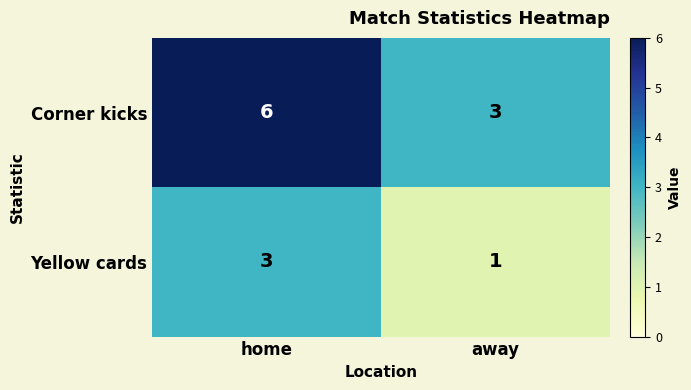

Which series has the largest total across all categories?

Corner kicks